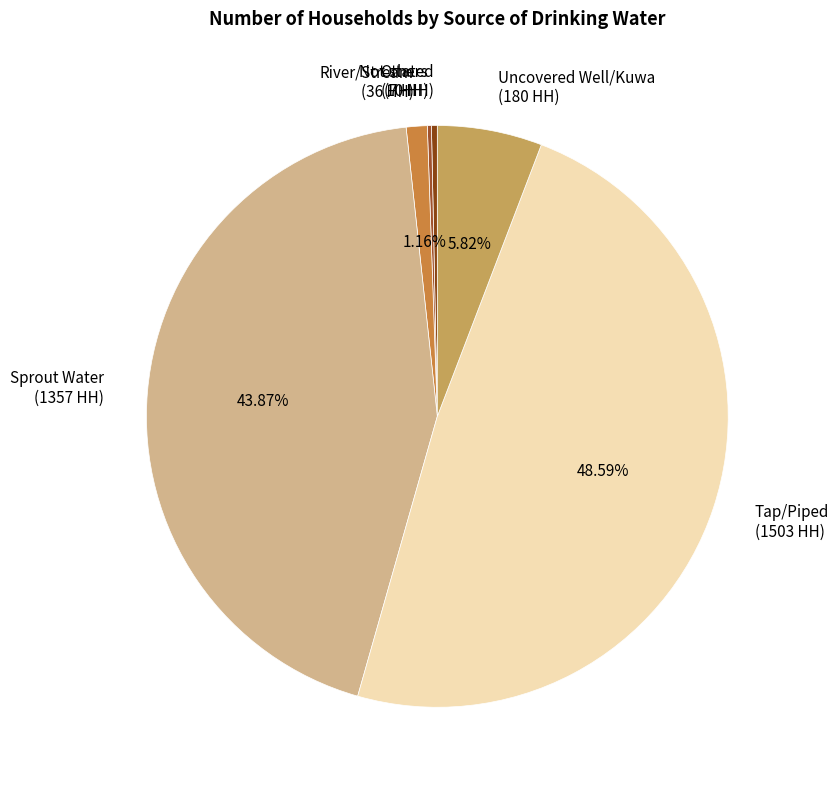

The River/Stream slice represents 11% of the pie. True or false?

False